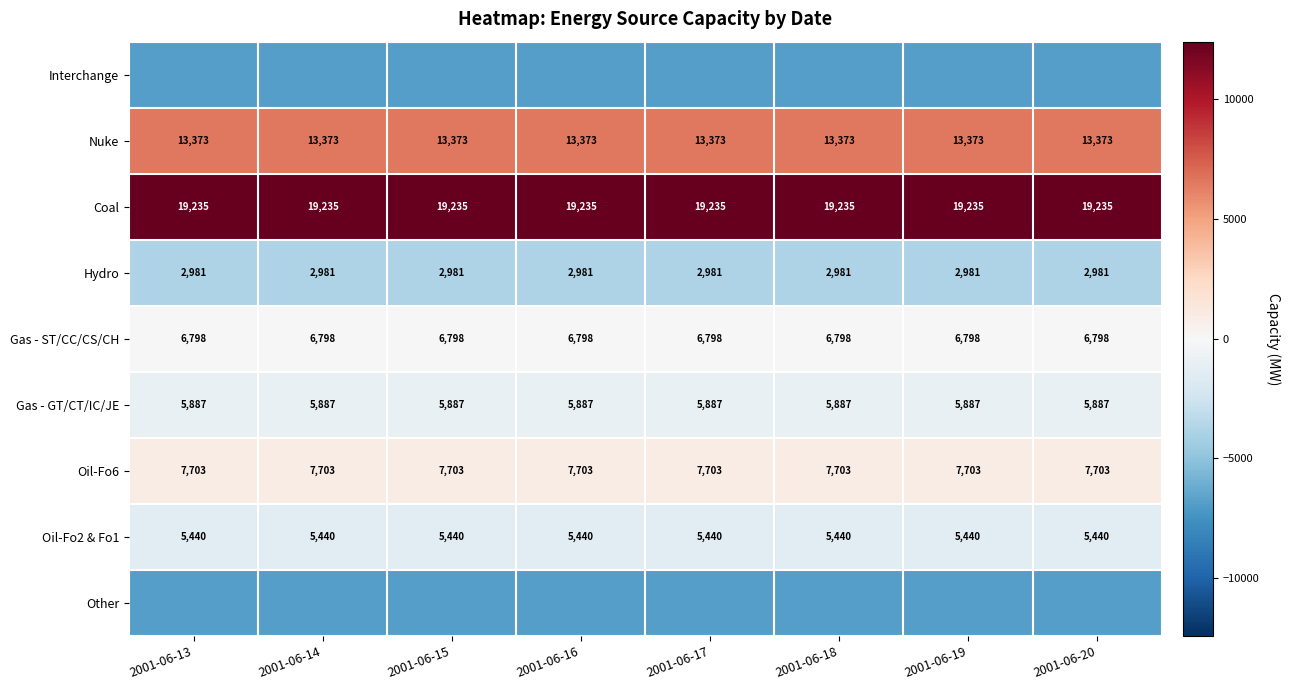

Between 2001-06-17 and 2001-06-19, which is larger?

2001-06-17